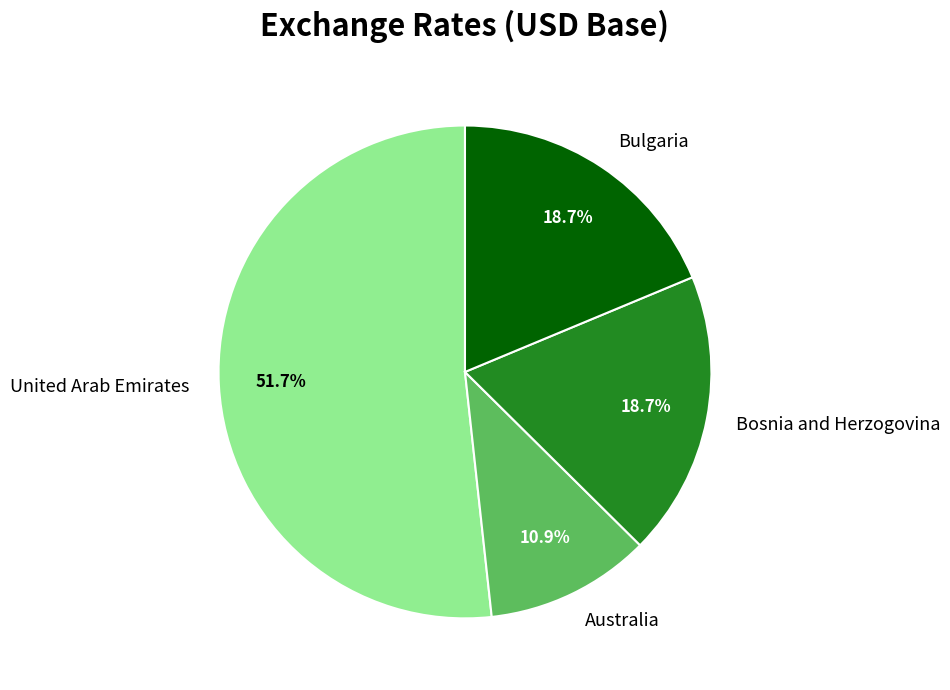

How many slices are in this pie chart?

4